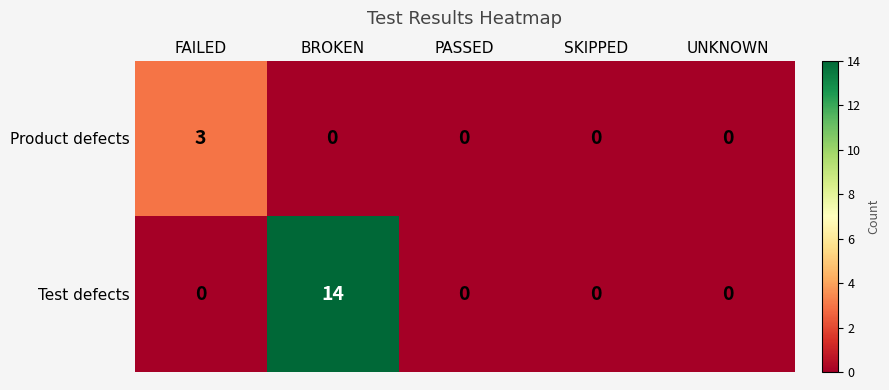

Rank the series by their average value, from highest to lowest.

Test defects, Product defects